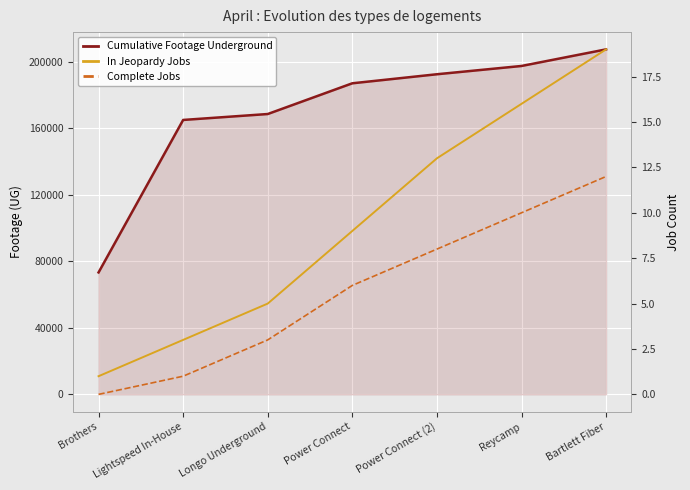

Reading left to right, list all the values displayed in this chart.

Cumulative Footage Underground: 73303	164964	168530	187003	192439	197414	207398
In Jeopardy Jobs: 1	3	5	9	13	16	19
Complete Jobs: 0	1	3	6	8	10	12